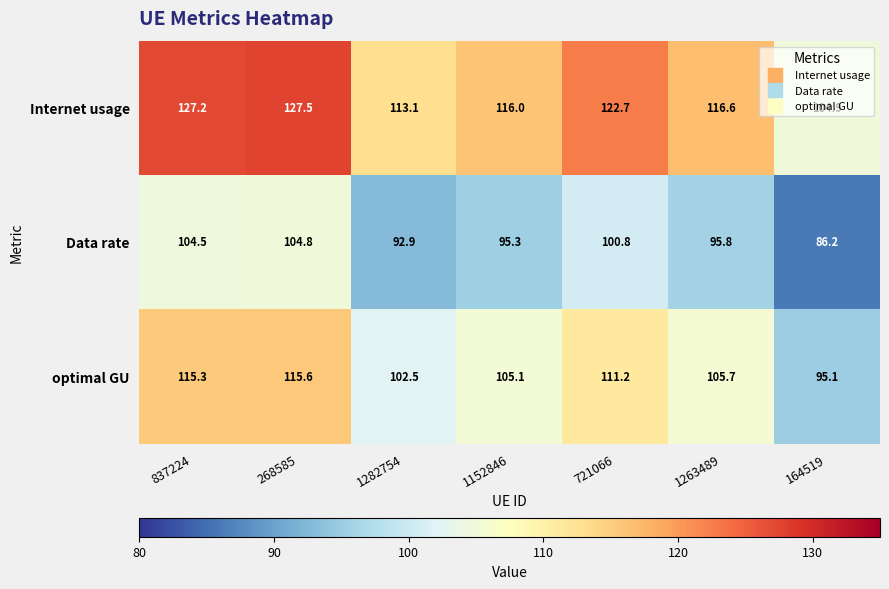

Is it true that Internet usage equals 113.1 at 1282754?

True